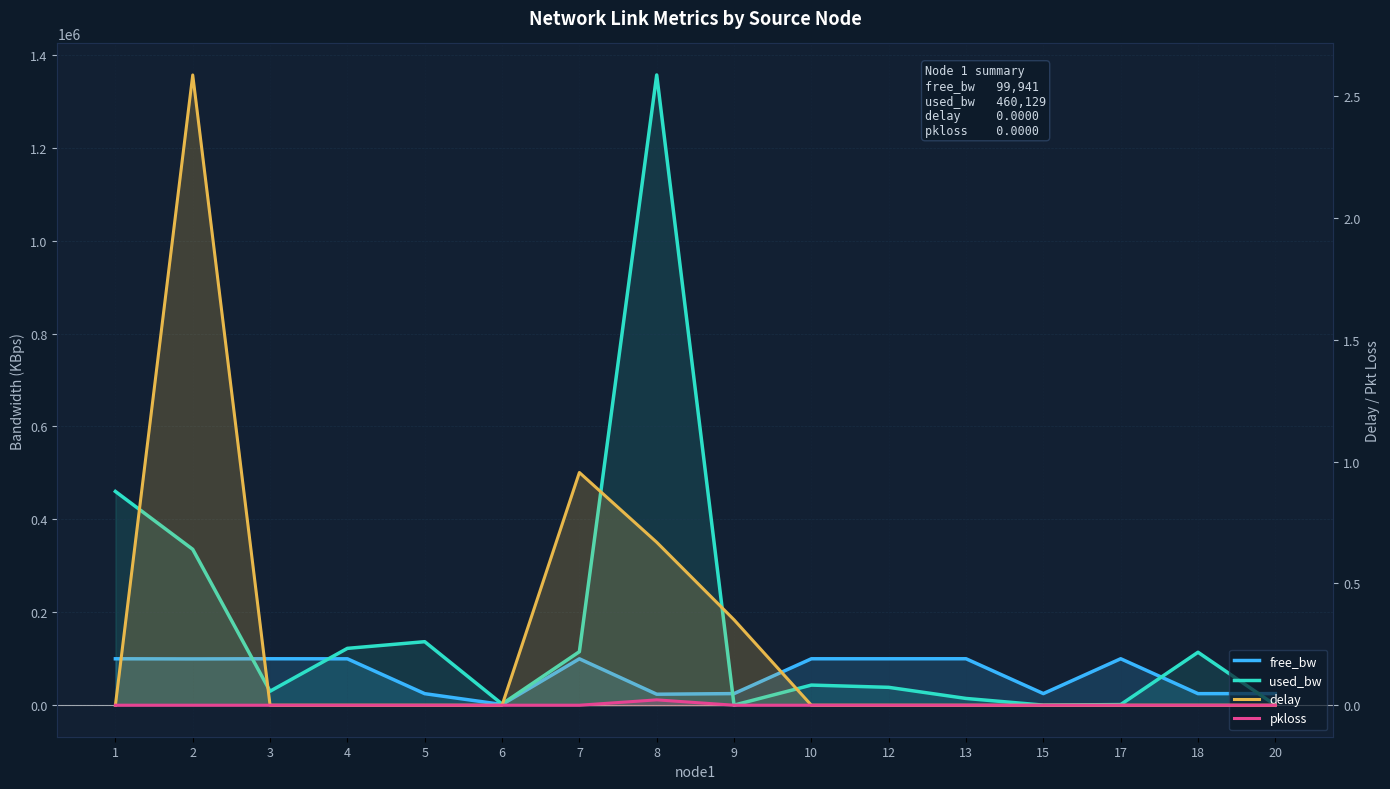

What is the highest value of the delay series?

2.6